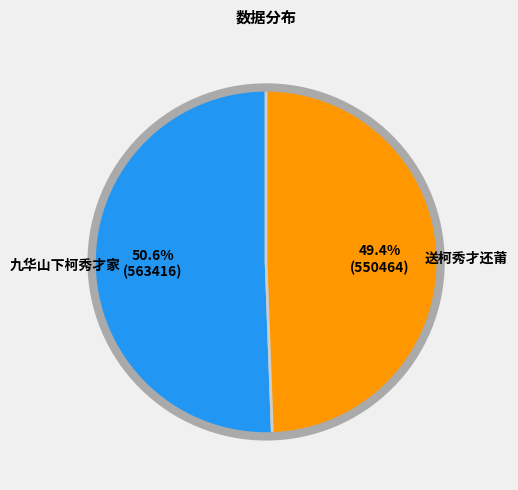

Which category has the smallest portion of the pie?

送柯秀才还莆